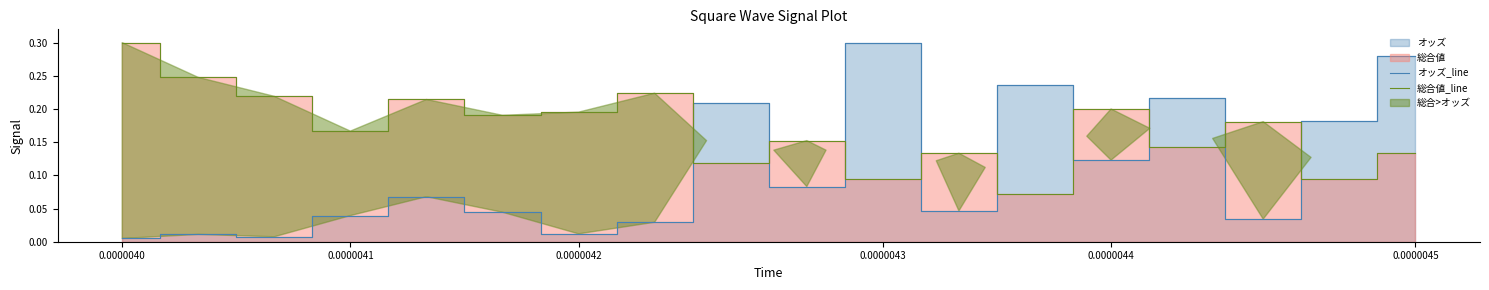

Which series ends up on top after the final intersection of オッズ_line and 総合値_line?

オッズ_line